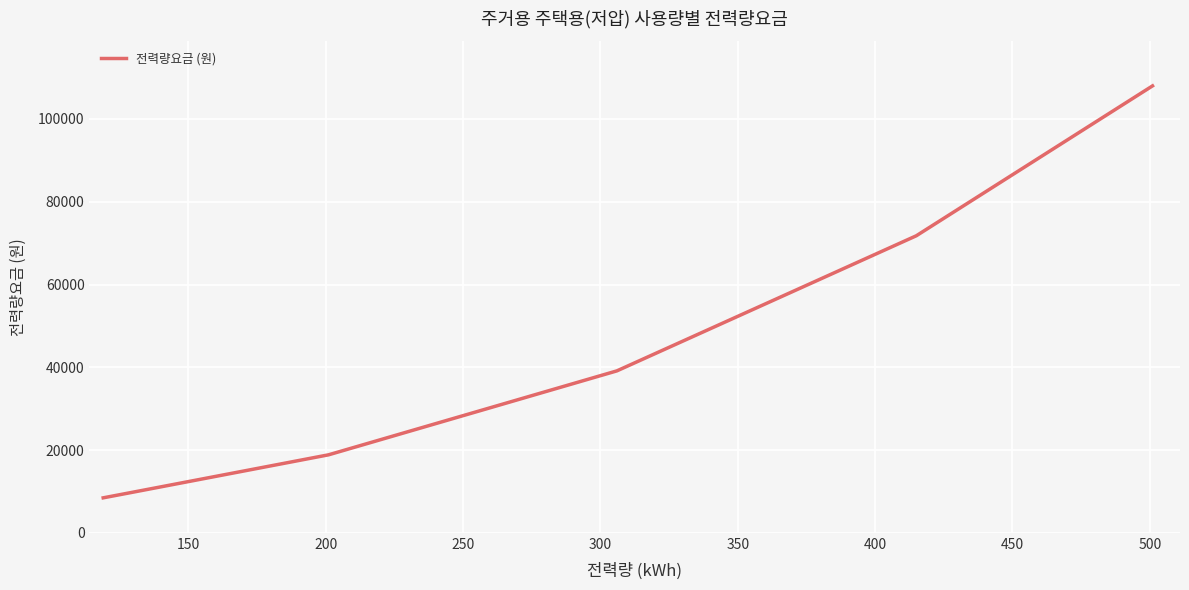

What is the maximum value shown in the chart?

107989.5